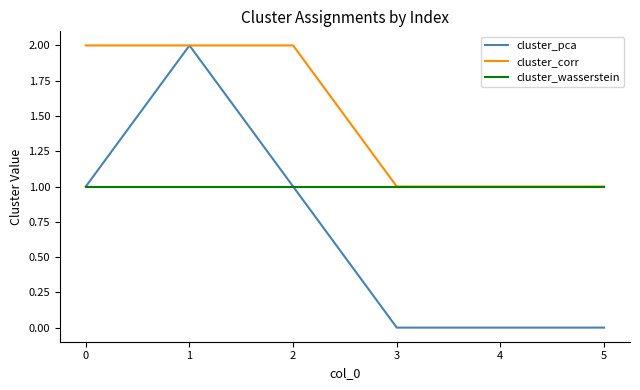

Reading right to left, extract all data points from this chart.

cluster_pca: 5=0	4=0	3=0	2=1	1=2	0=1
cluster_corr: 5=1	4=1	3=1	2=2	1=2	0=2
cluster_wasserstein: 5=1	4=1	3=1	2=1	1=1	0=1